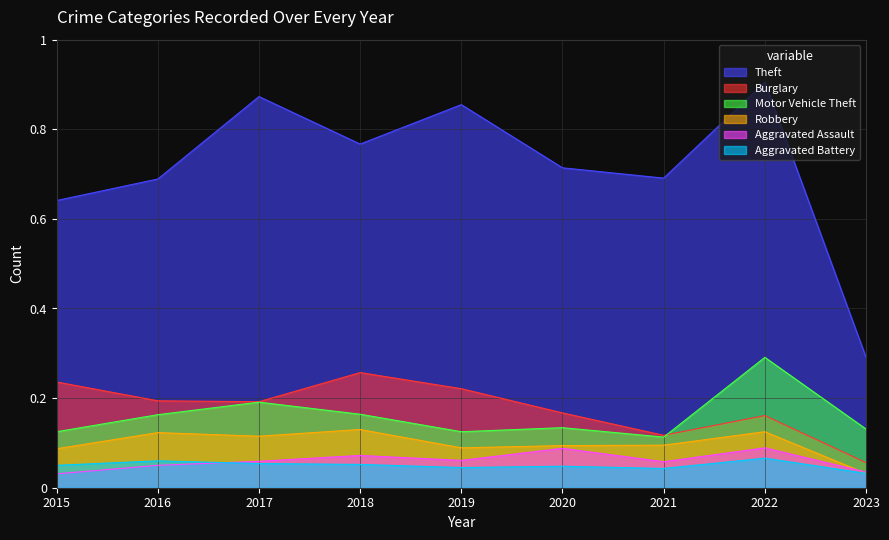

What is the maximum value for Aggravated Battery?

0.1